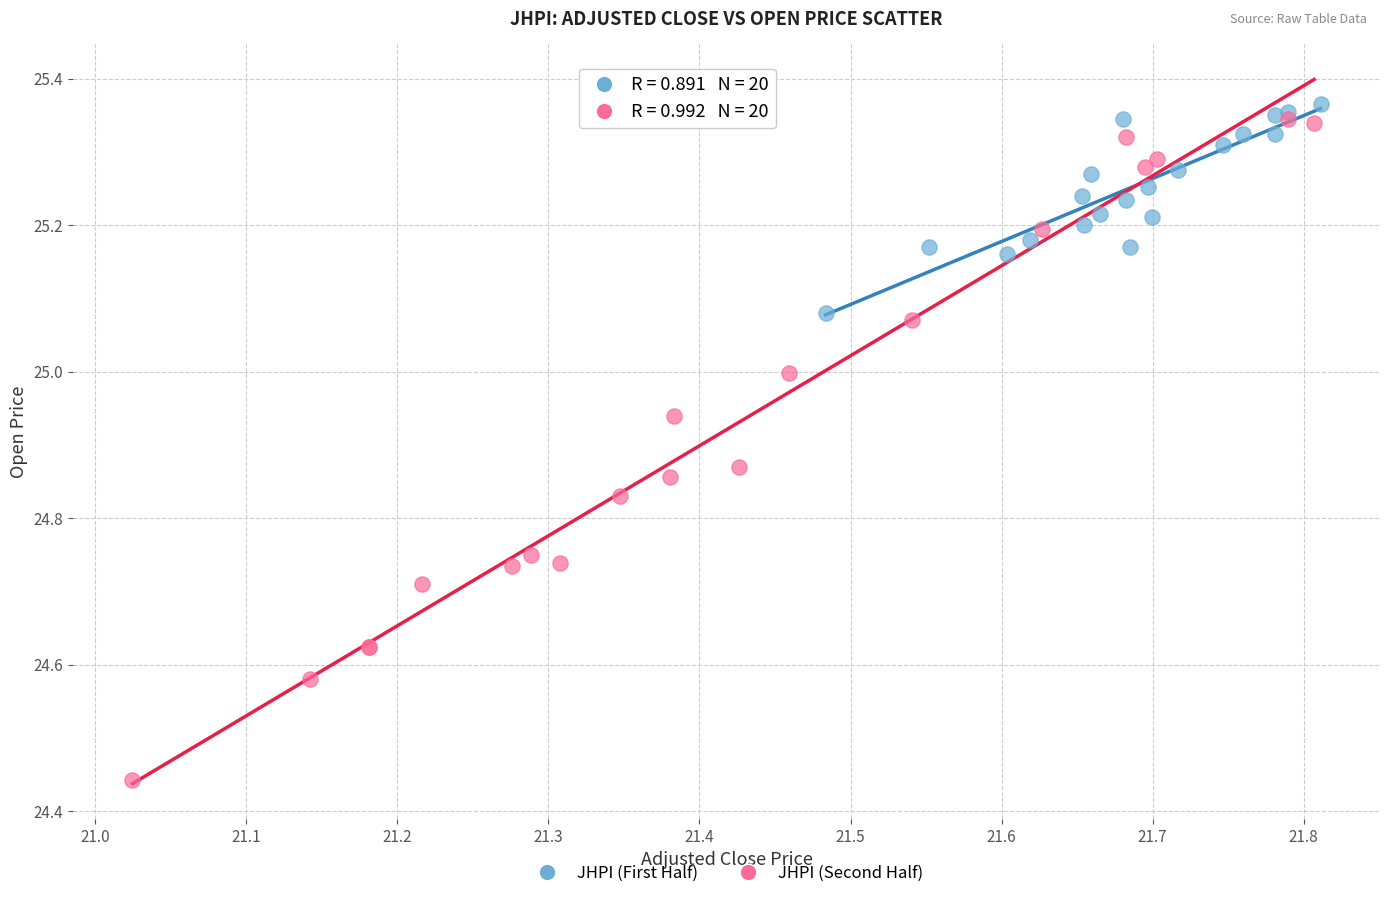

Which series reaches the minimum Y coordinate?

JHPI (Second Half)